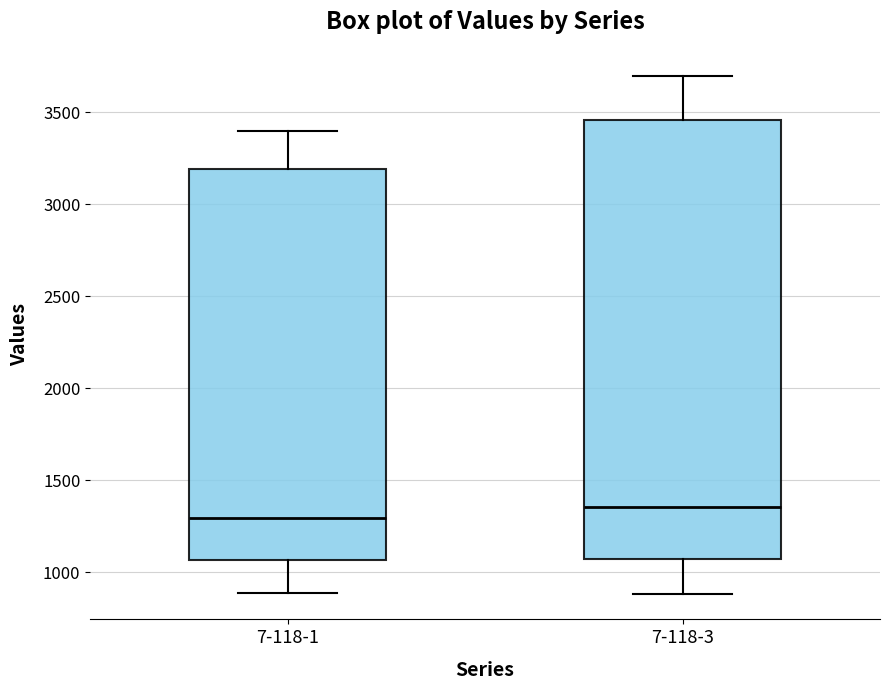

Which box has the highest median line?

7-118-3